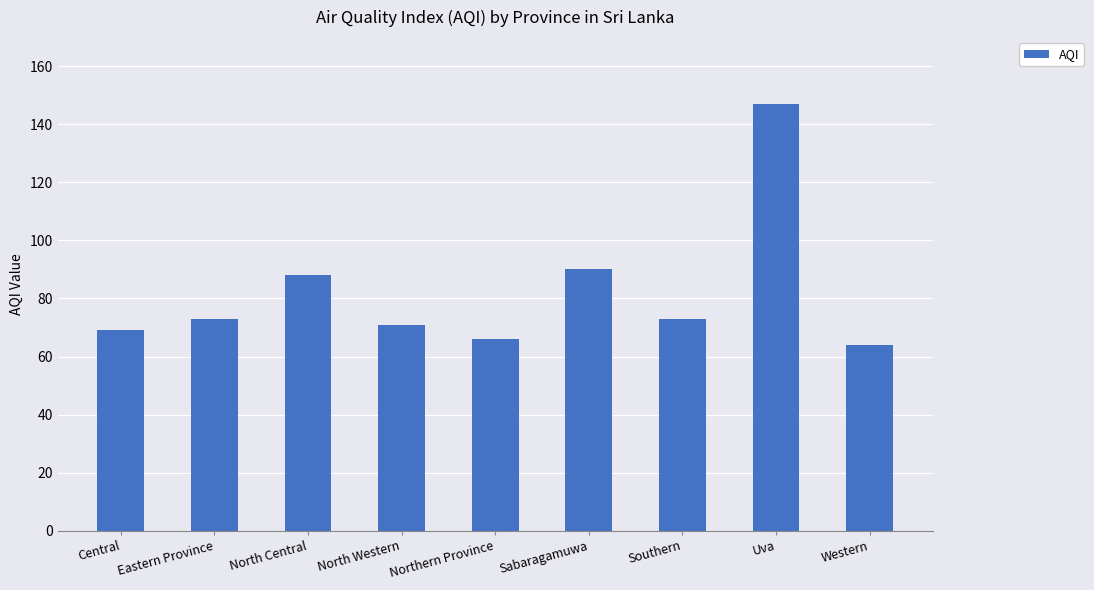

At which label is the value closest to 105?

Sabaragamuwa